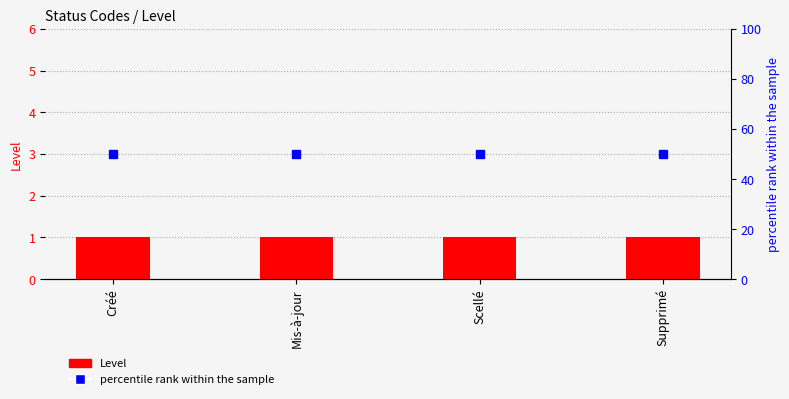

Rank the series at Scellé from lowest to highest value.

Level, percentile rank within the sample